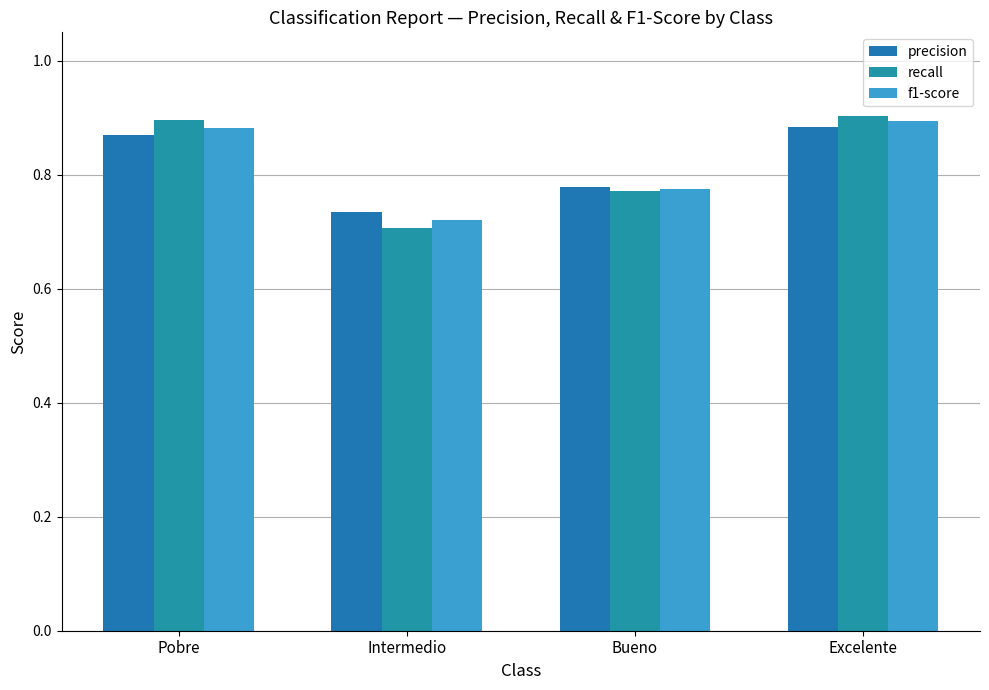

What is the sum of all precision values?

3.3